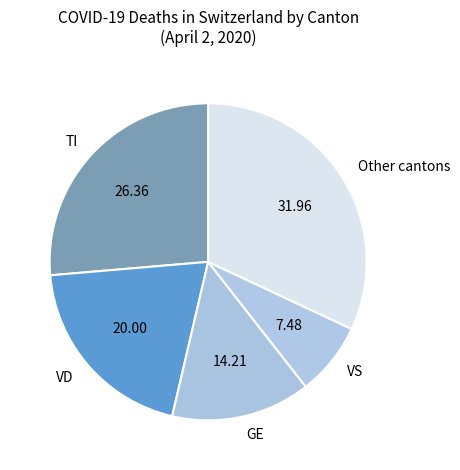

Which slice is the largest?

Other cantons